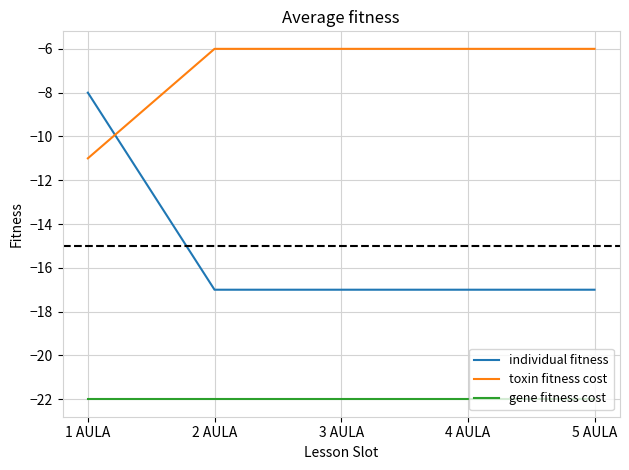

What position from the right is 5 AULA?

1